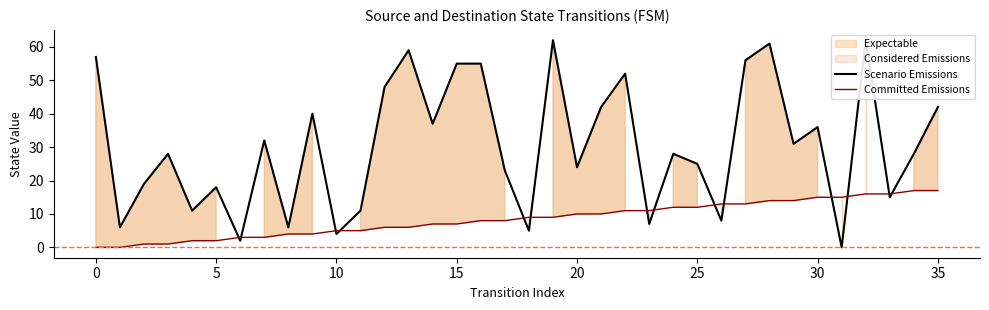

The value of Committed Emissions at 14 is 4. True or false?

False